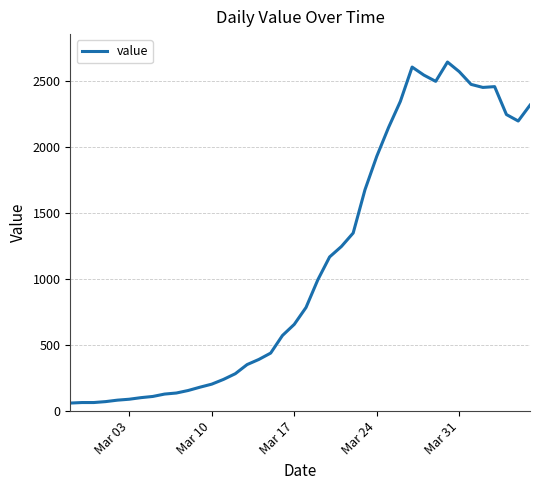

What is the greatest value displayed?

2640